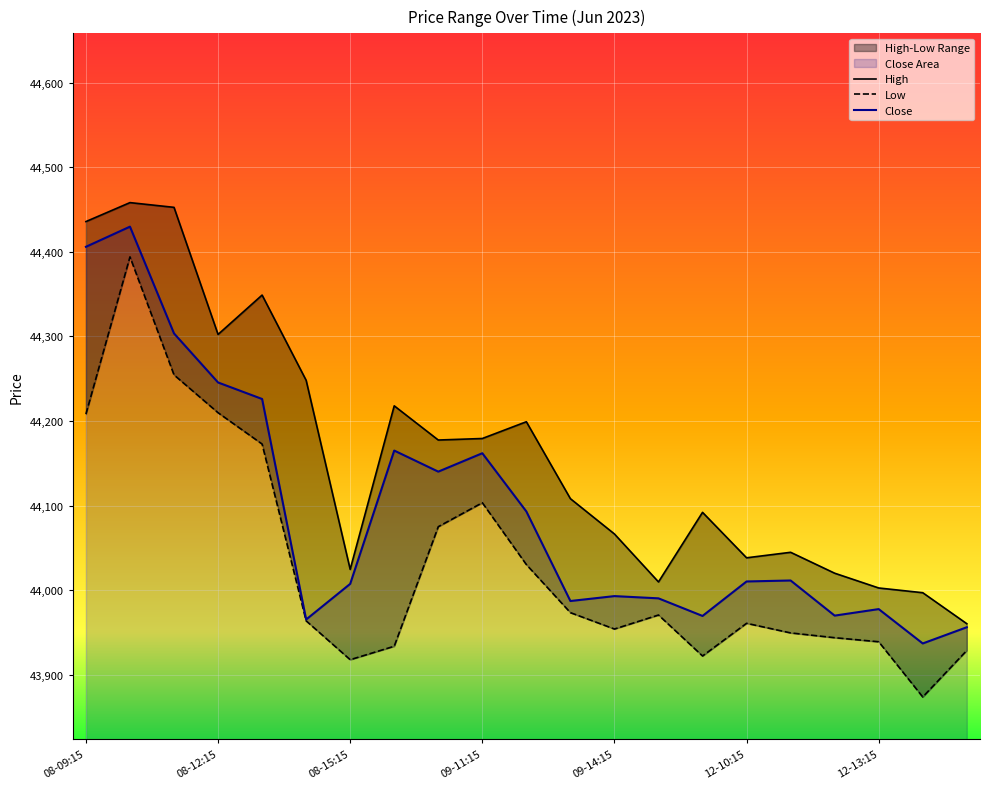

How many interior local valleys does the Close series have?

6